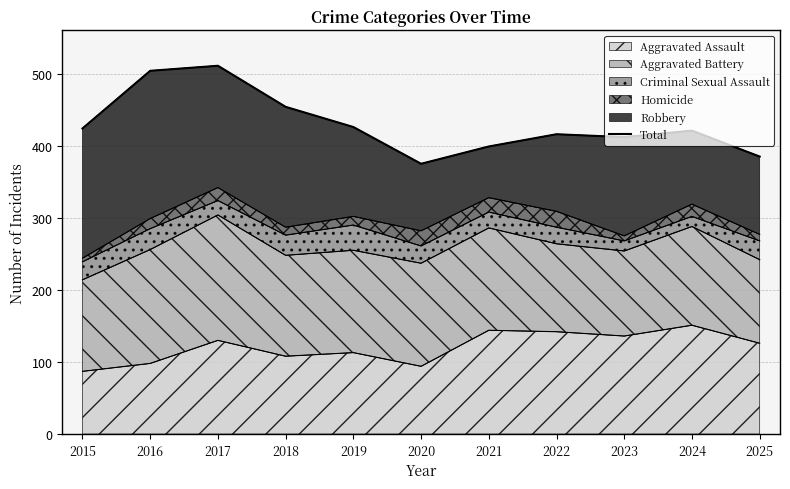

What is the value of the 3rd point from the left?

511